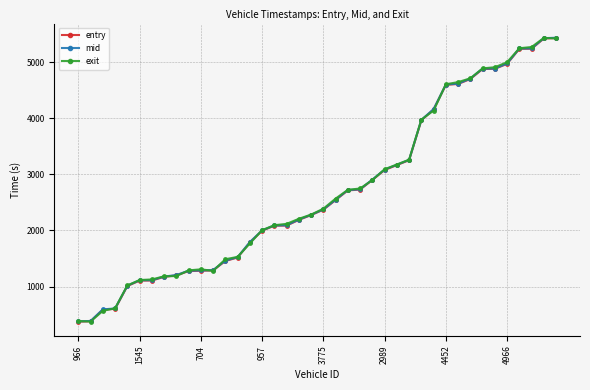

What is the minimum value for exit?

378.3